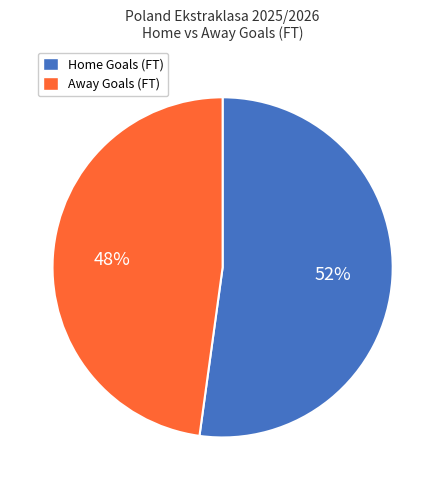

Which slice represents more than half of the pie?

Home Goals (FT)